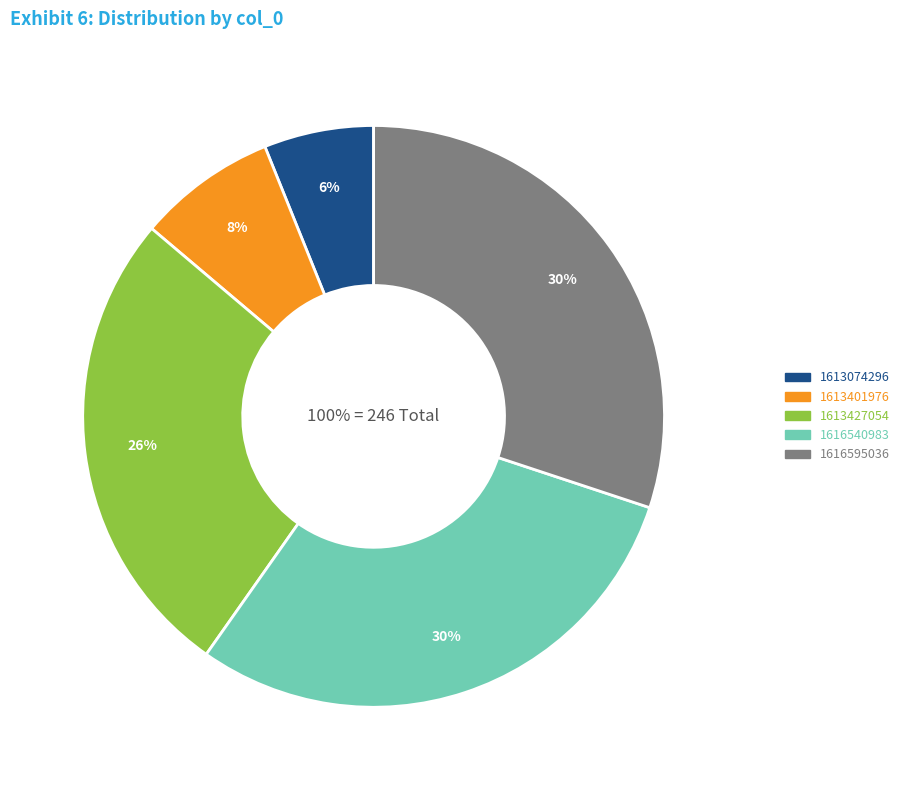

What is the largest slice in the pie chart?

1616595036